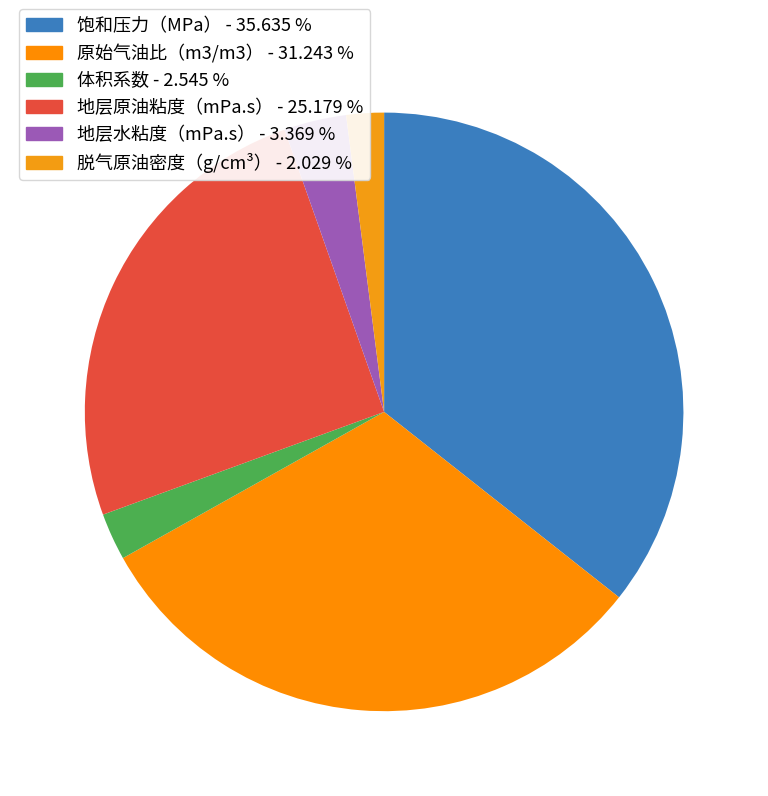

How many segments does this pie chart have?

6